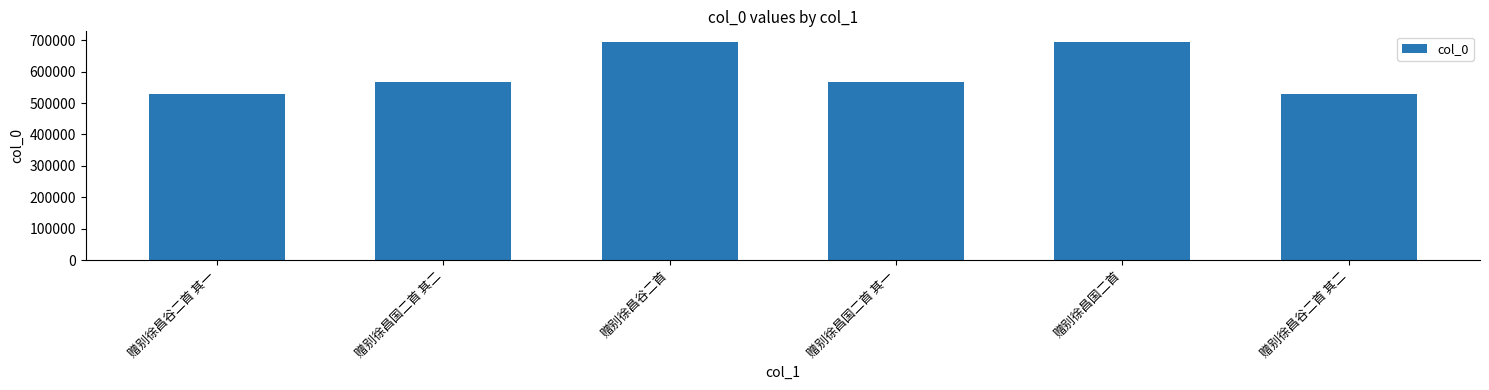

What is the label of the 6th bar from the left?

赠别徐昌谷二首 其二